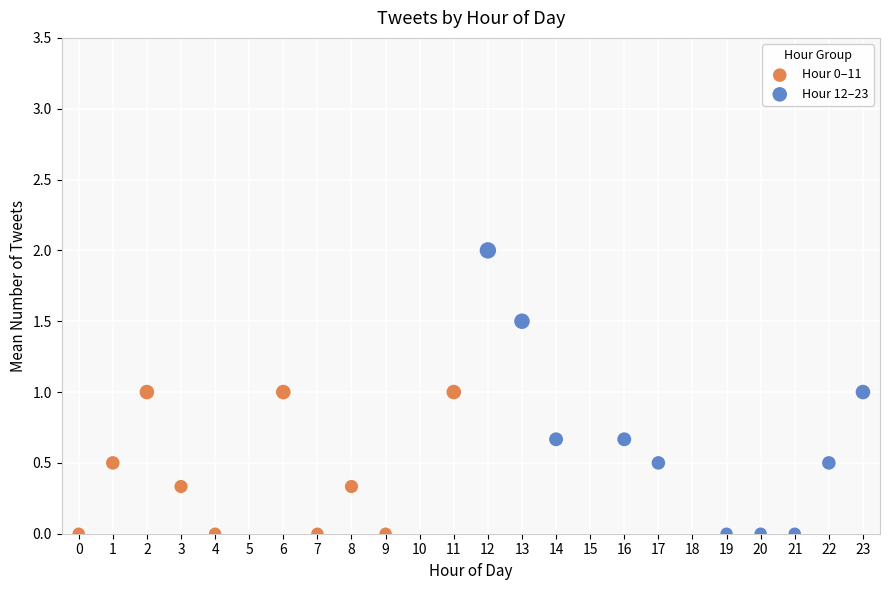

Which series contains the highest Y value?

Hour 12–23